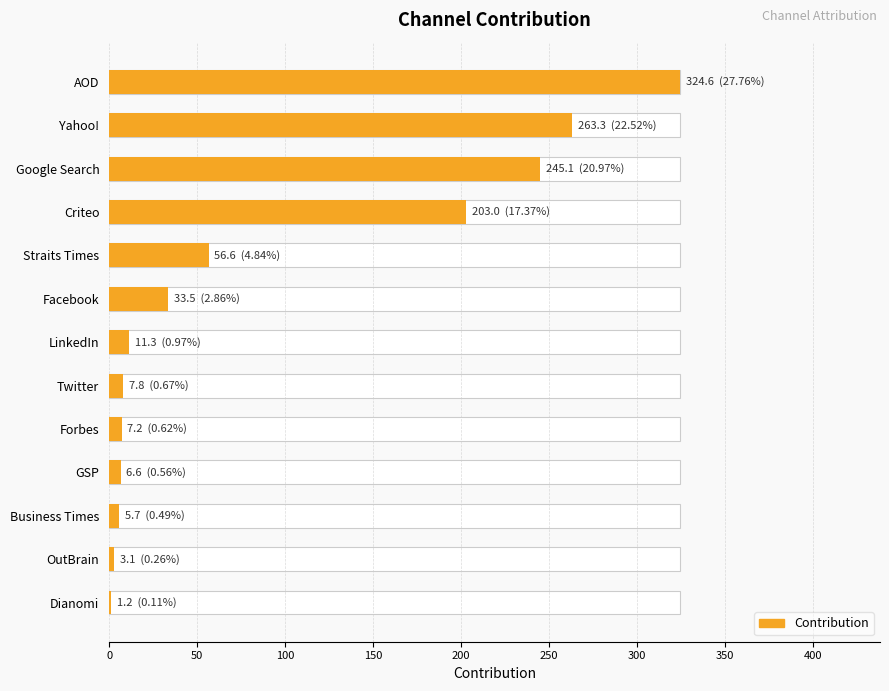

What is the difference between the maximum and minimum values?

323.3